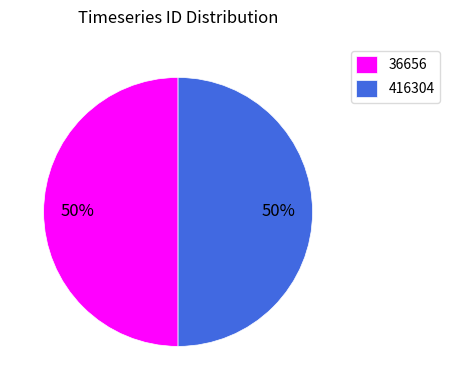

Do 416304 and 36656 together represent more than half of the pie?

Yes